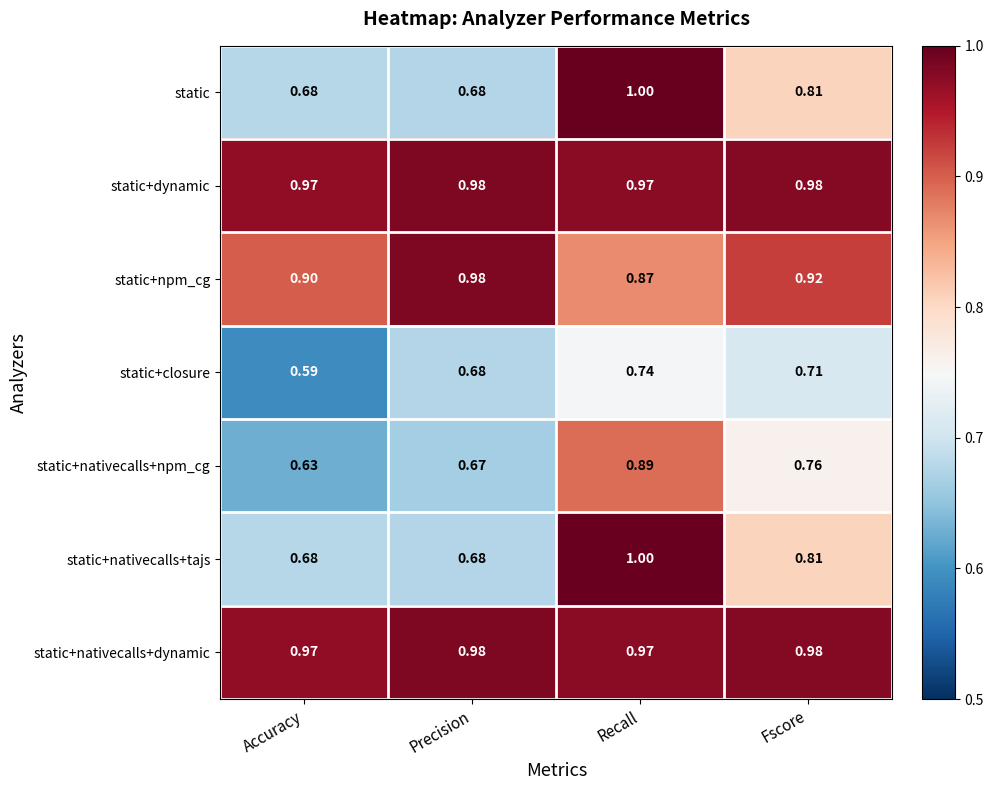

Rank the categories by static+nativecalls+npm_cg value from highest to lowest.

Recall, Fscore, Precision, Accuracy